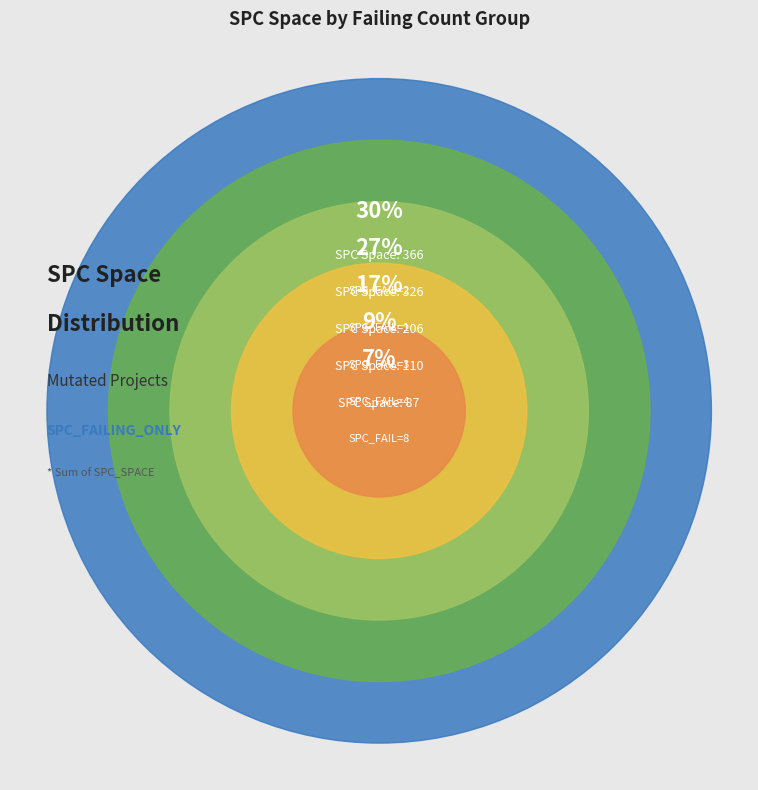

The 2 slice represents 4% of the pie. True or false?

True